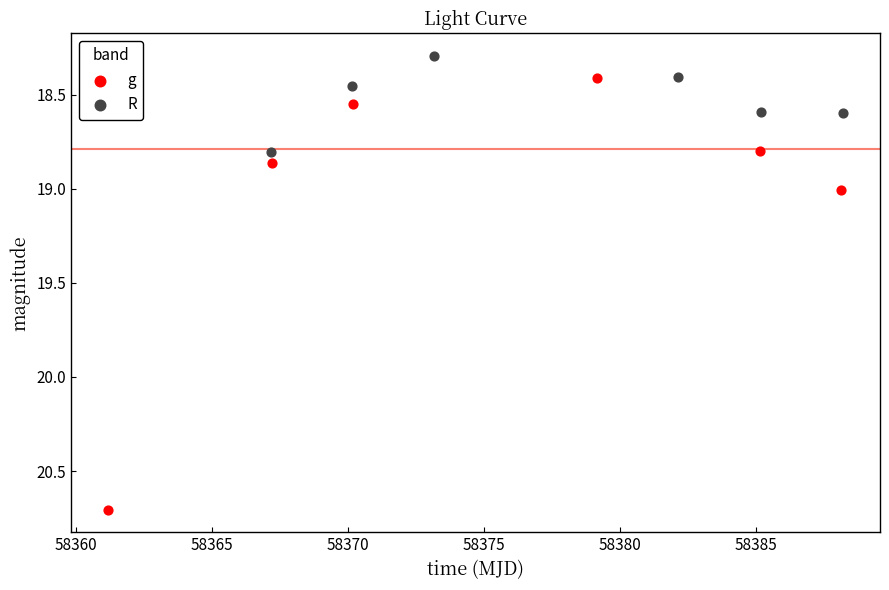

Which series has the widest spread of Y values?

g